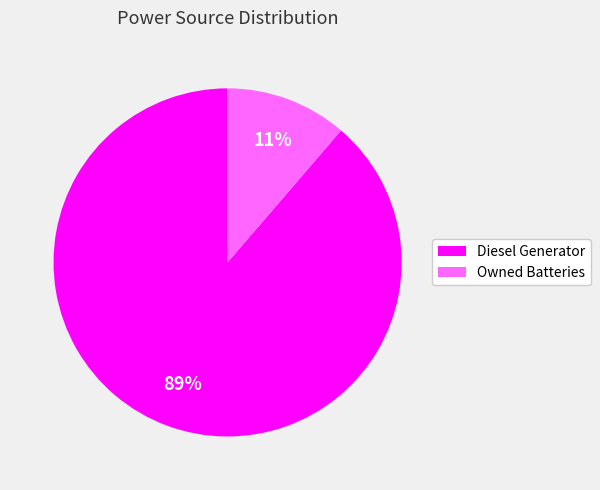

Which slice is the smallest?

Owned Batteries